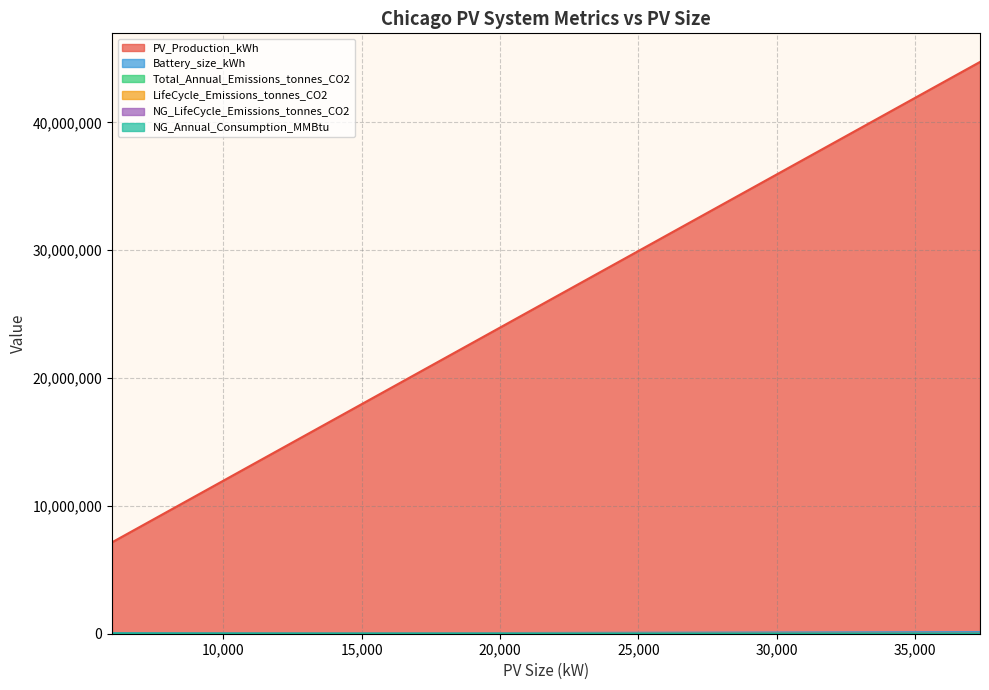

What is the label of the 4th point from the left?

37354.02